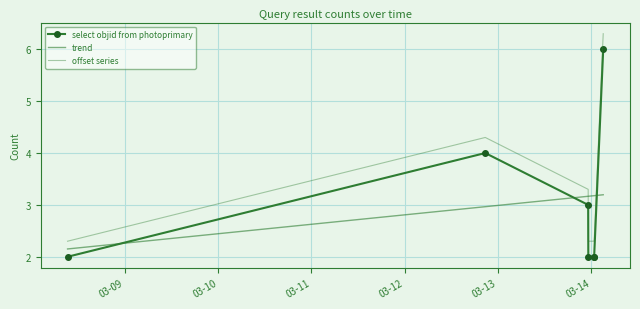

List the series in order of their peak value, highest first.

offset series, select objid from photoprimary, trend